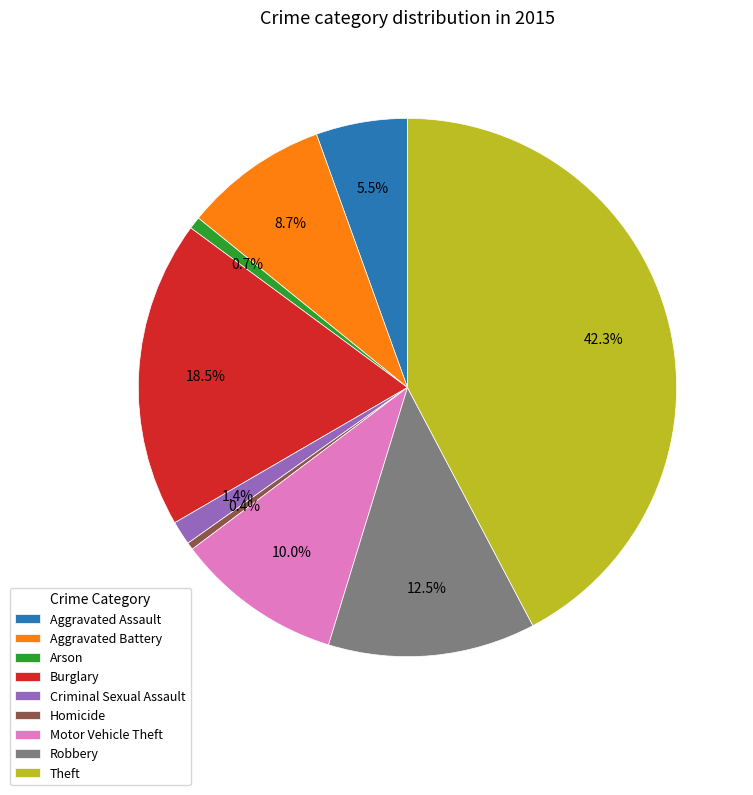

Combined, do Criminal Sexual Assault and Homicide account for over 50%?

No